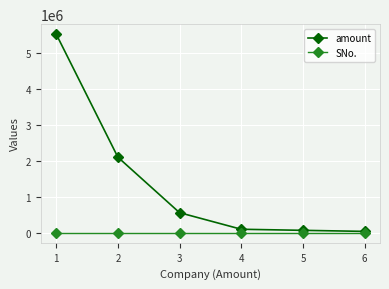

True or false: amount has more than 1 interior local peaks.

False